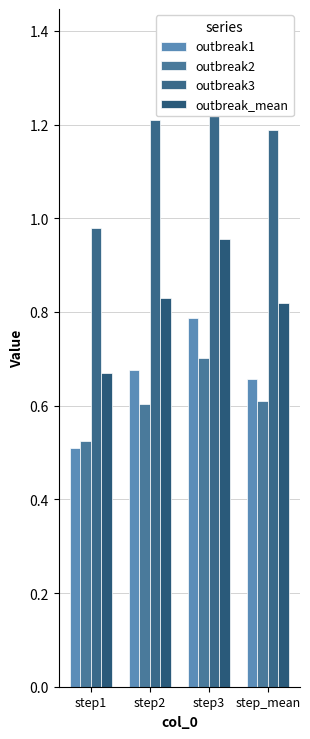

Rank the series at step3 from lowest to highest value.

outbreak2, outbreak1, outbreak_mean, outbreak3